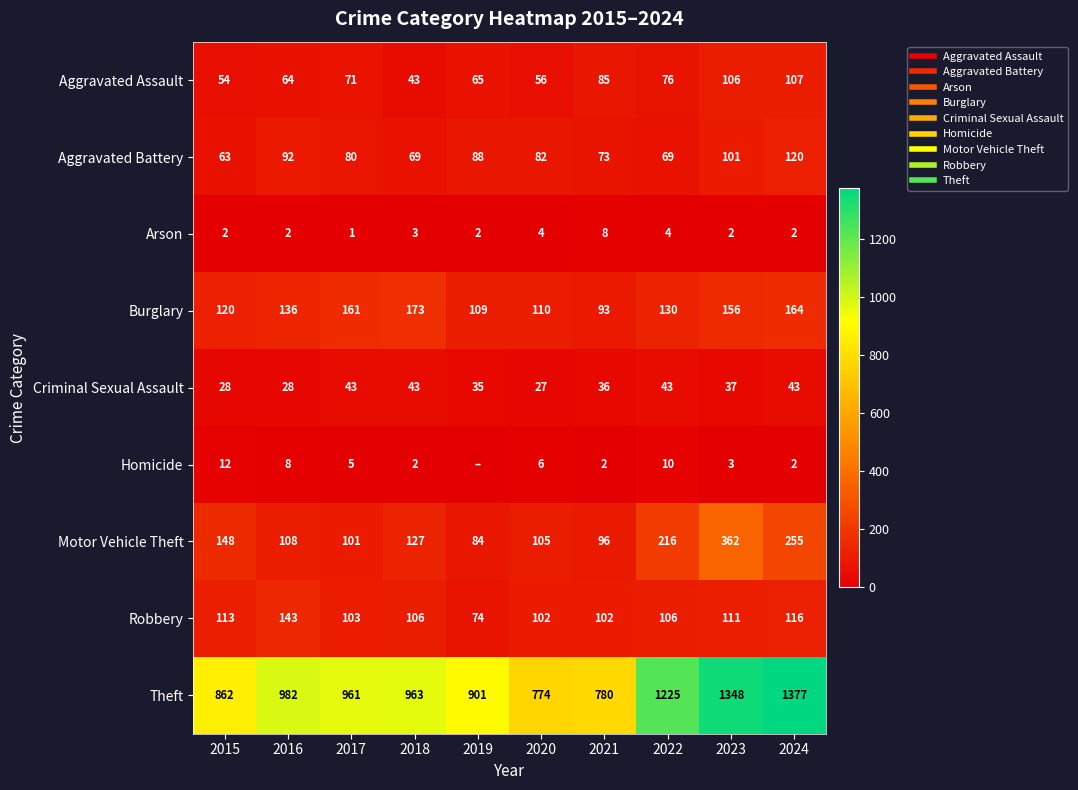

List the series in order of their peak value, lowest first.

Arson, Homicide, Criminal Sexual Assault, Aggravated Assault, Aggravated Battery, Robbery, Burglary, Motor Vehicle Theft, Theft